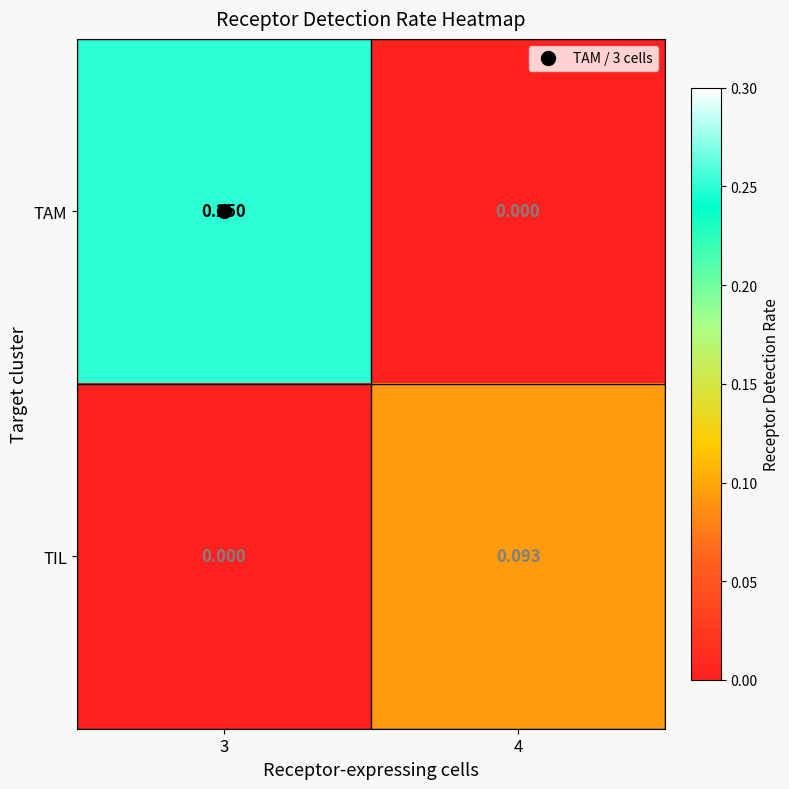

Which series has the widest spread of values?

TAM